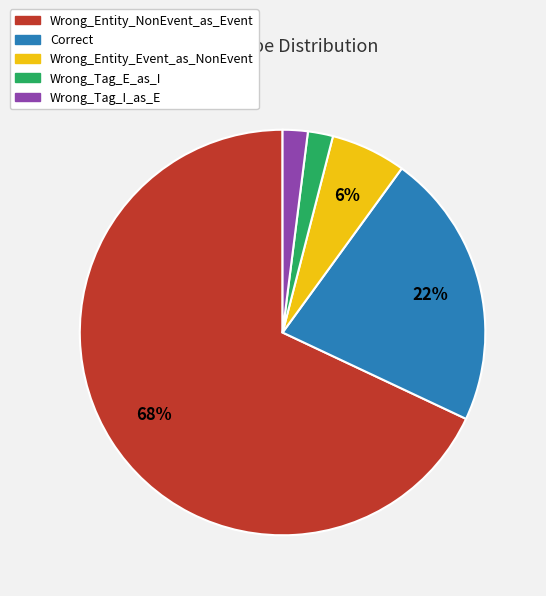

Approximately how many times larger is the value at Correct compared to Wrong_Entity_Event_as_NonEvent?

3.7